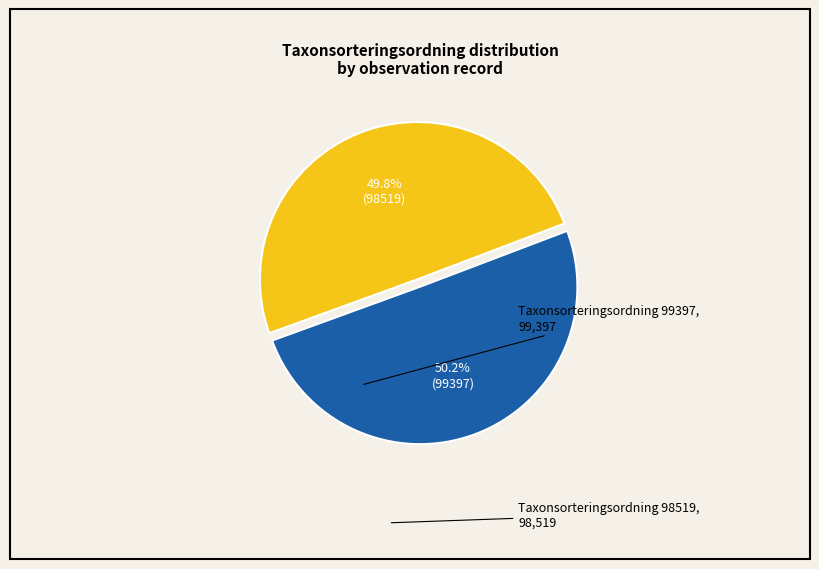

Is there a majority slice in this chart?

Yes